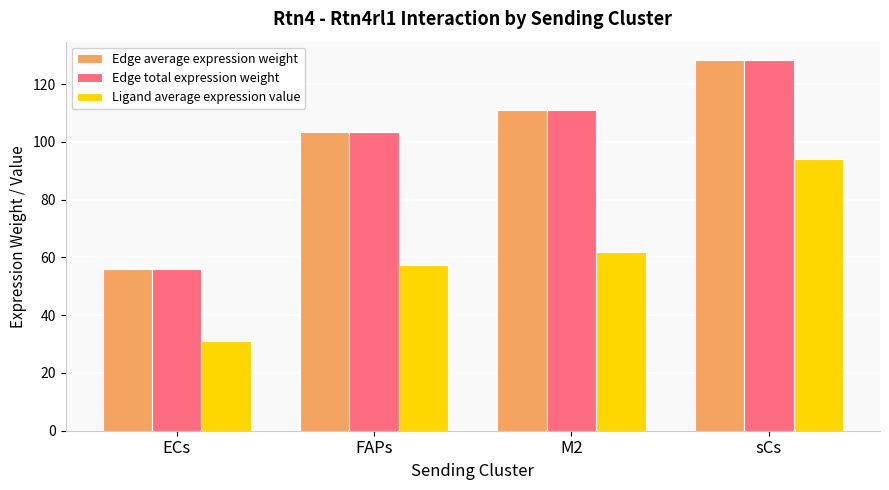

The value of Edge average expression weight at ECs is 55.9. True or false?

True